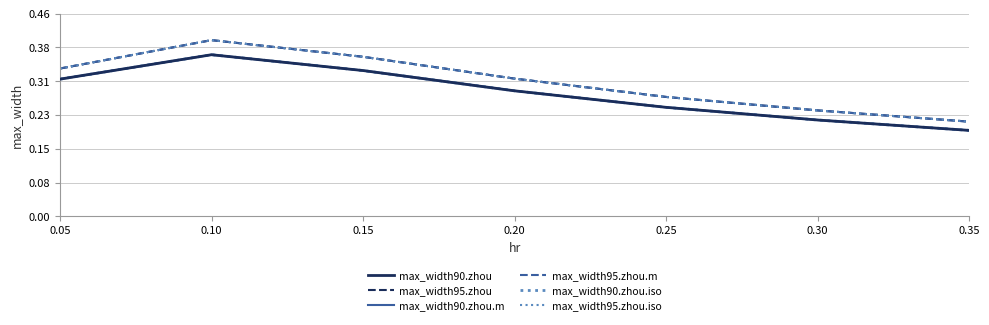

Is this an area chart (filled region under the line)?

No